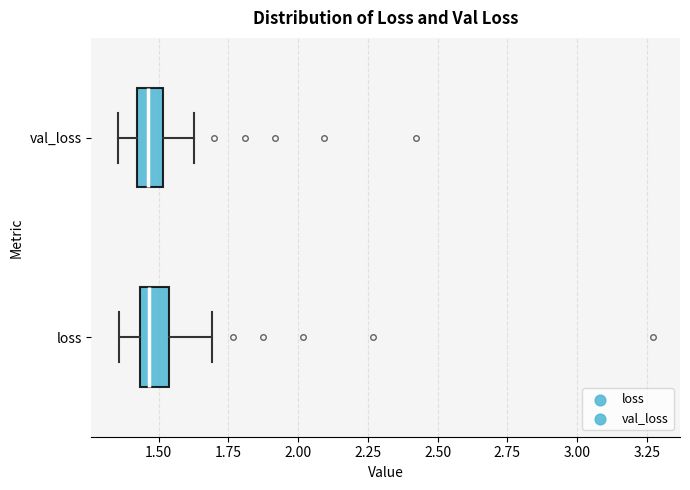

Reading bottom to top, transcribe this box plot: for each box, give where its median line is, the range the box spans, and where its two whiskers end, as read against the x-axis. The values are not printed on the chart, so give them approximately, as read against the axis.

loss: median 1.45 (just right of the box's left edge), box 1.45 to 1.55, whiskers 1.35 to 1.70
val_loss: median 1.45, box 1.40 to 1.50, whiskers 1.35 to 1.65